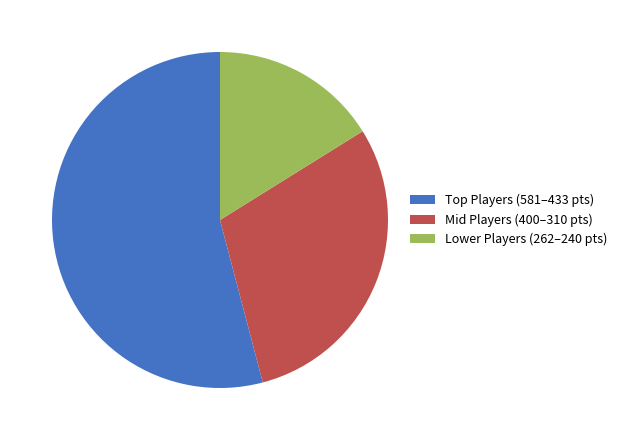

Combined, do Mid Players (400–310 pts) and Lower Players (262–240 pts) account for over 50%?

No